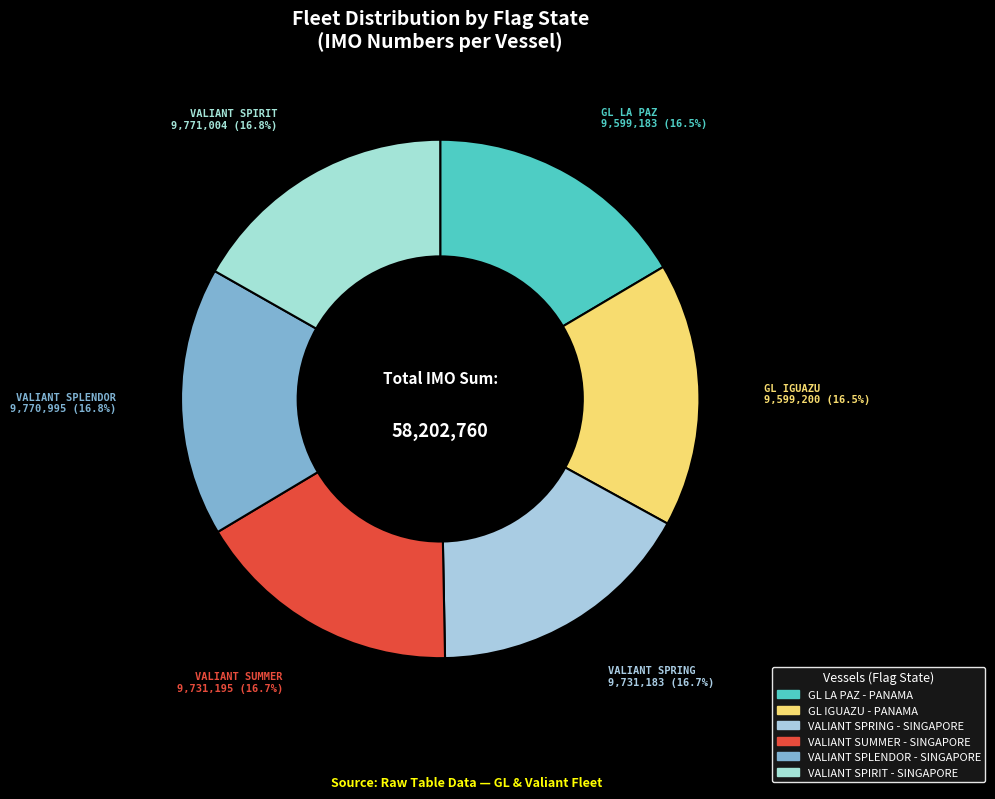

To the nearest percent, what percentage of the pie is VALIANT SPIRIT?

17%